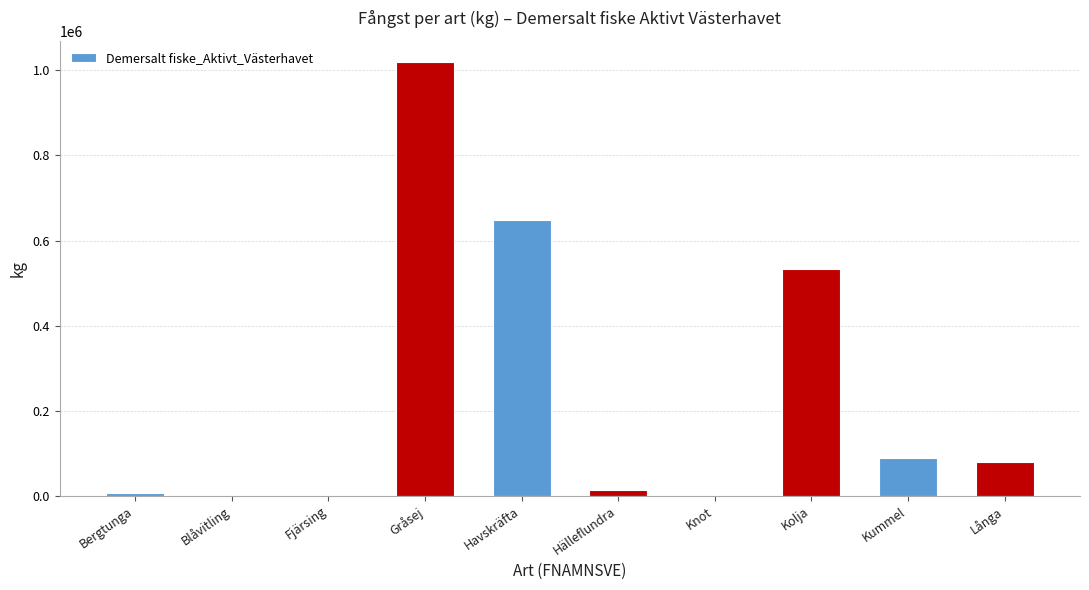

The chart shows a value of 45440.5 at Långa. True or false?

False